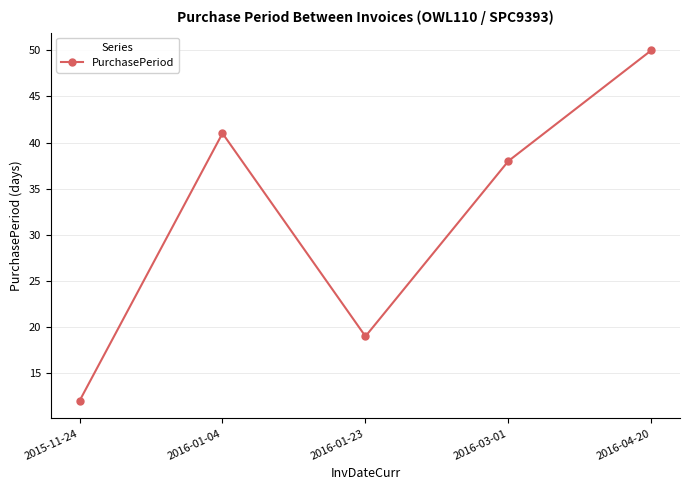

What is the maximum value shown in the chart?

50